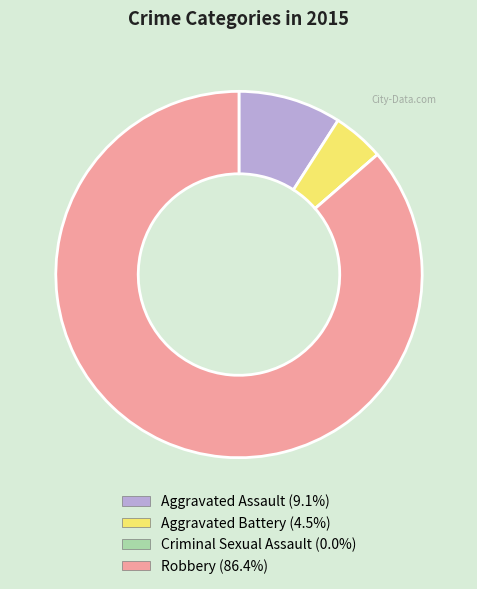

True or false: Aggravated Battery accounts for 5% of the total.

True